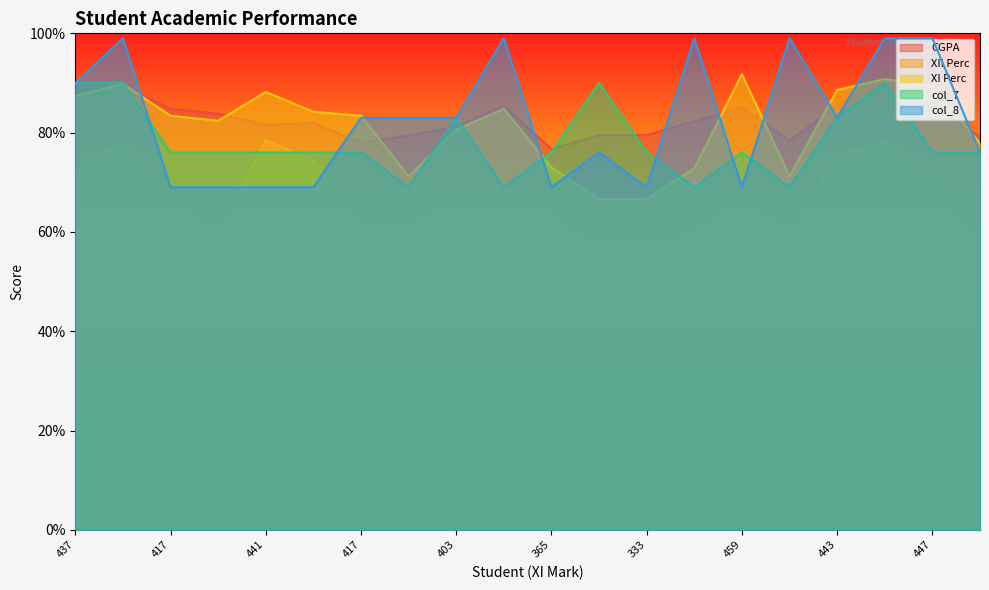

What are all the series names shown in the legend?

CGPA, XII Perc, XI Perc, col_7, col_8